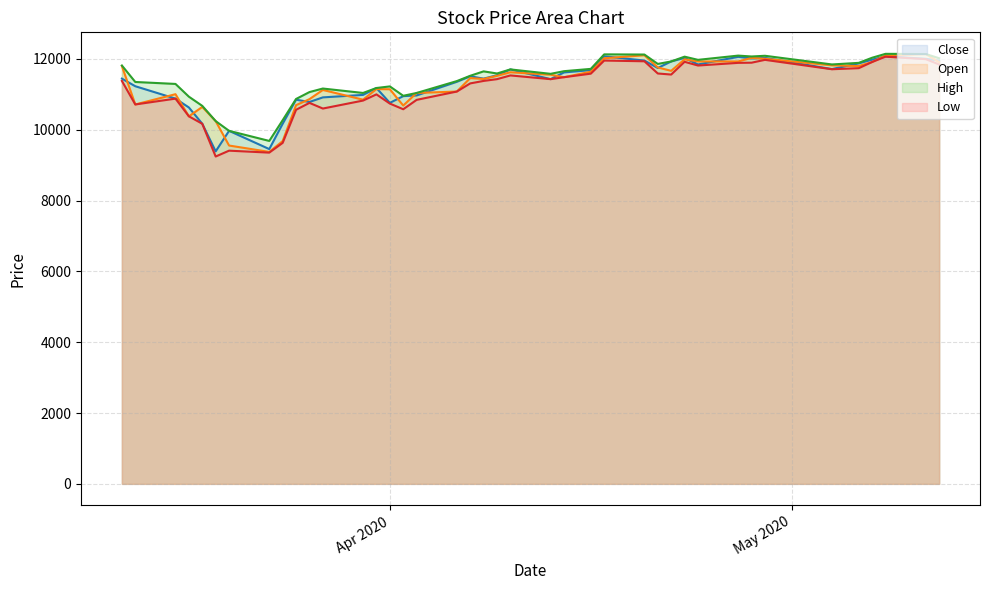

What is the greatest value displayed?

12145